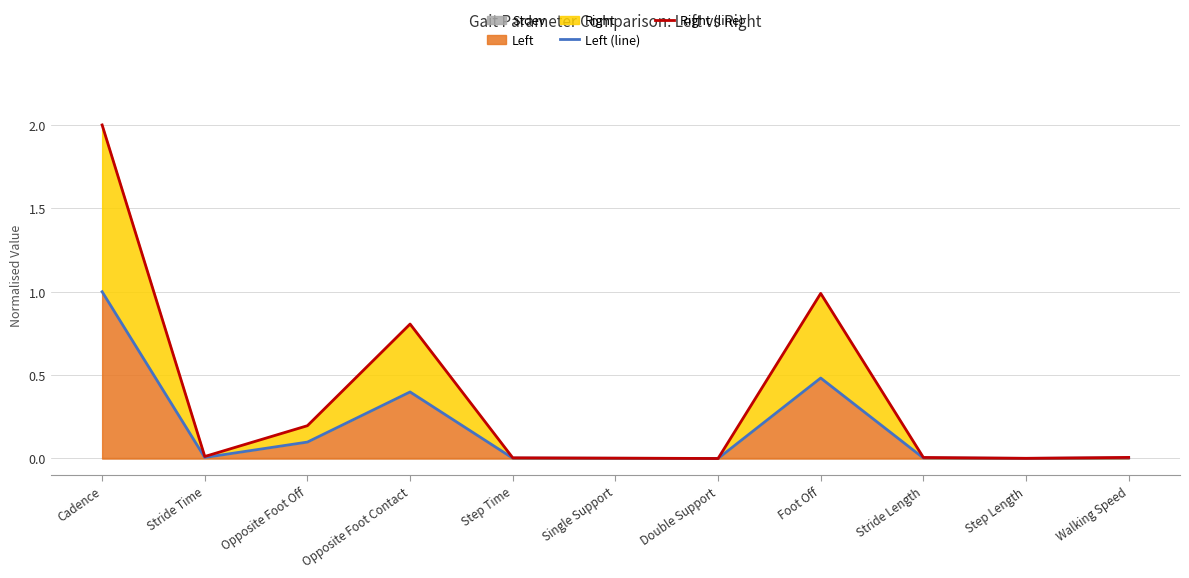

List the labels in order of Left (line) value, largest first.

Cadence, Foot Off, Opposite Foot Contact, Opposite Foot Off, Stride Time, Walking Speed, Stride Length, Step Time, Single Support, Step Length, Double Support